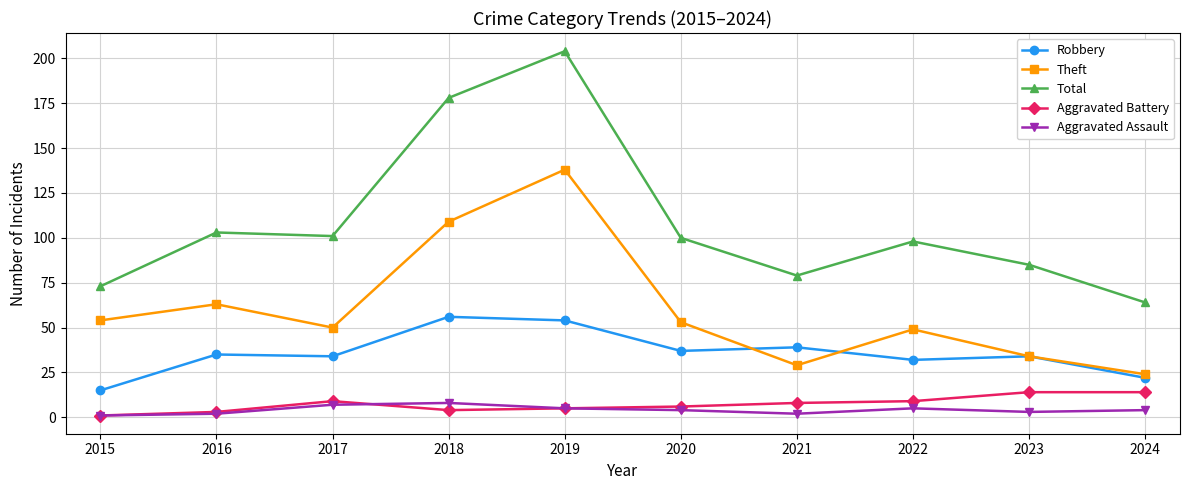

True or false: Aggravated Battery has more than 0 points higher than both neighbors.

True